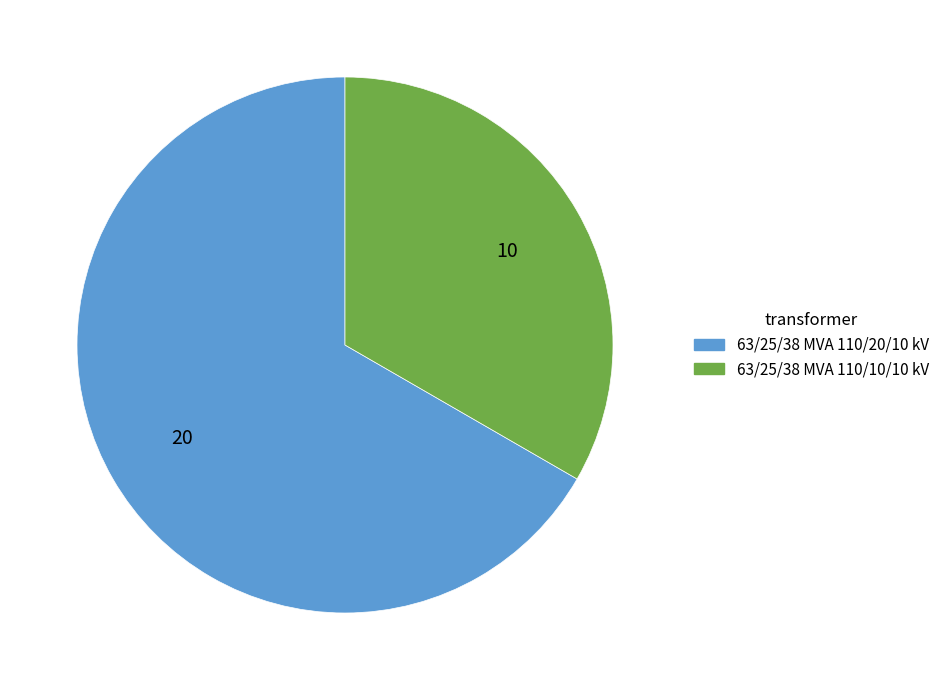

Which category has the biggest portion of the pie?

63/25/38 MVA 110/20/10 kV